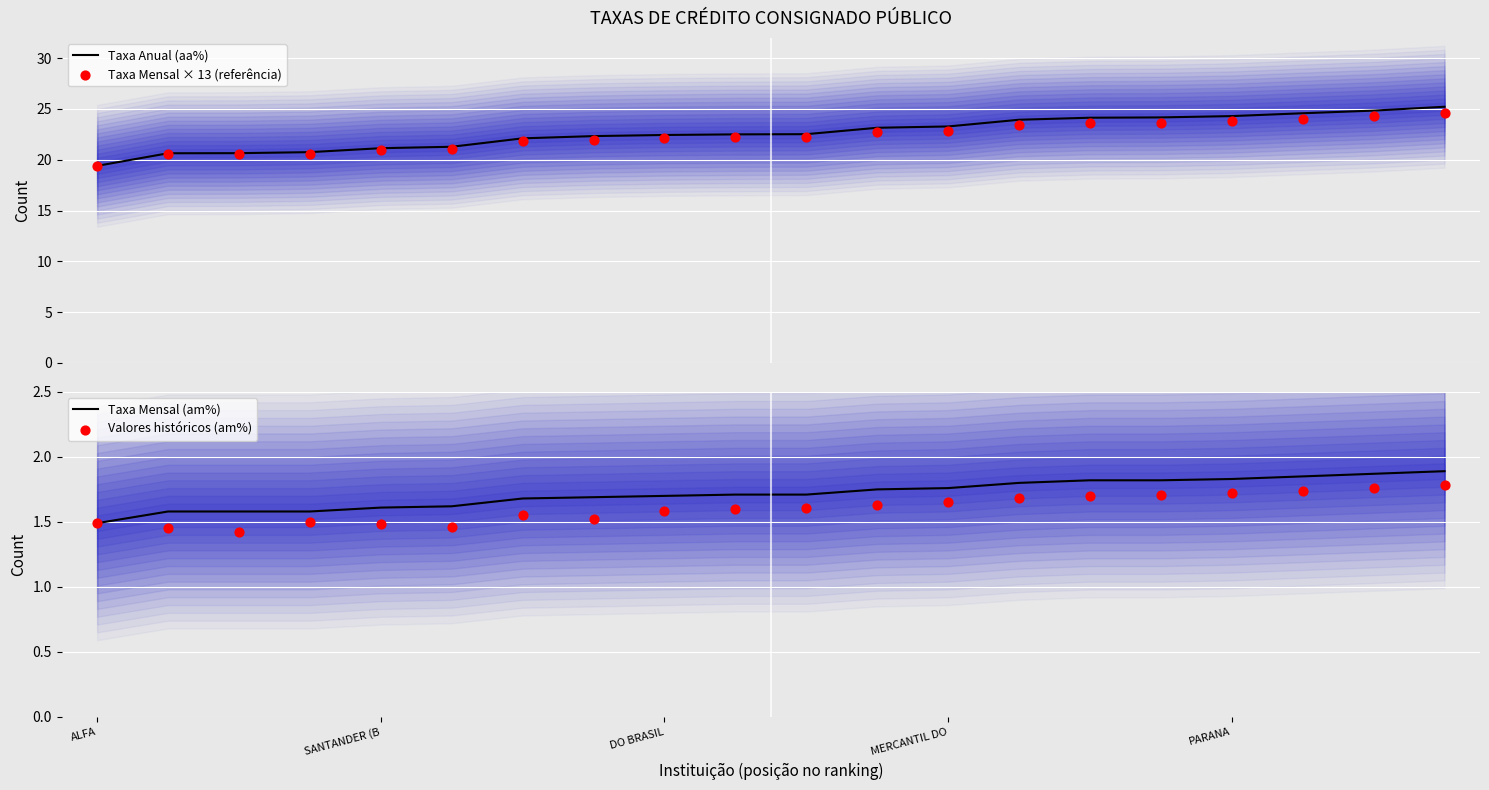

What are all the series names shown in the legend?

Taxa Anual (aa%), Taxa Mensal × 13 (referência), Taxa Mensal (am%), Valores históricos (am%)